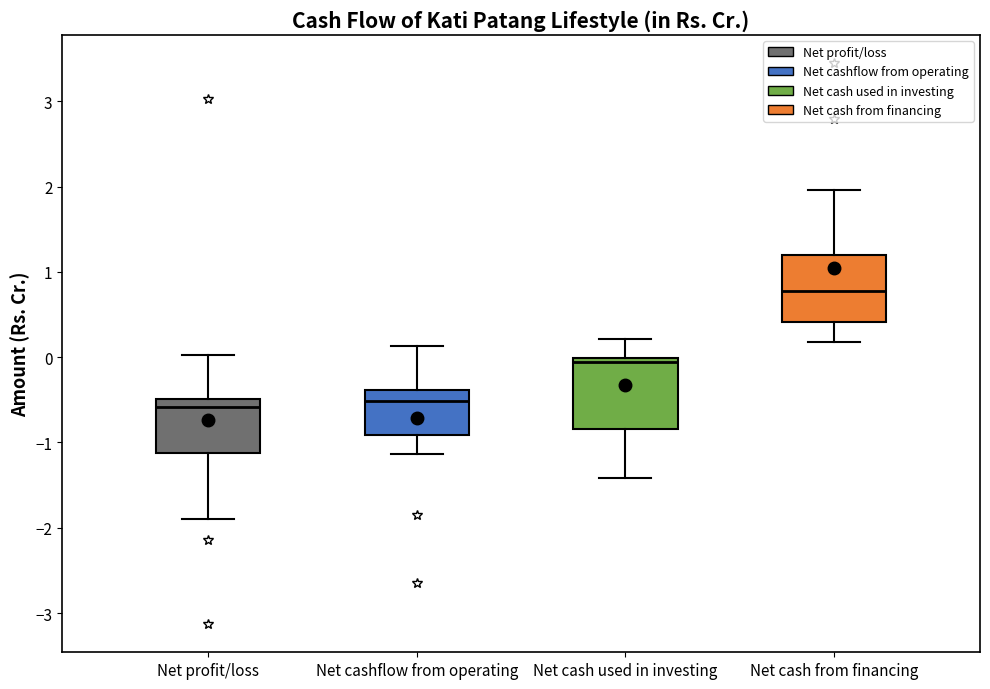

Which box has the highest median line?

Net cash from financing